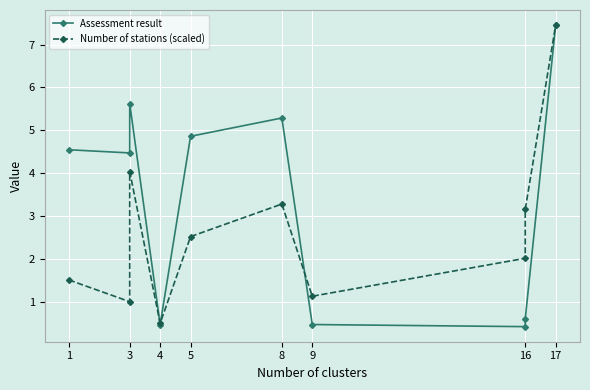

What are all the series names shown in the legend?

Assessment result, Number of stations (scaled)